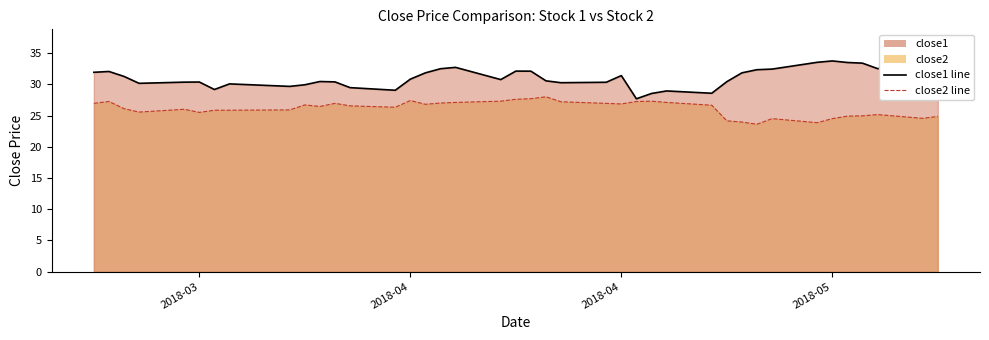

The value of close2 line at 9 is 18.5. True or false?

False